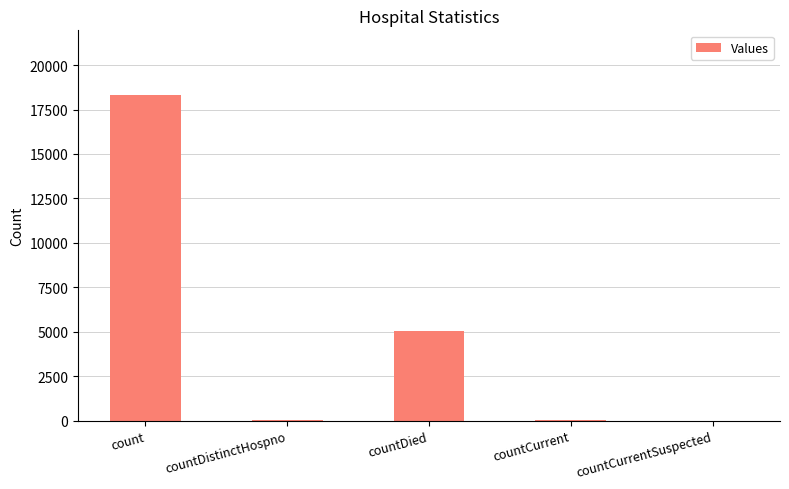

What is the sum of all values?

23430